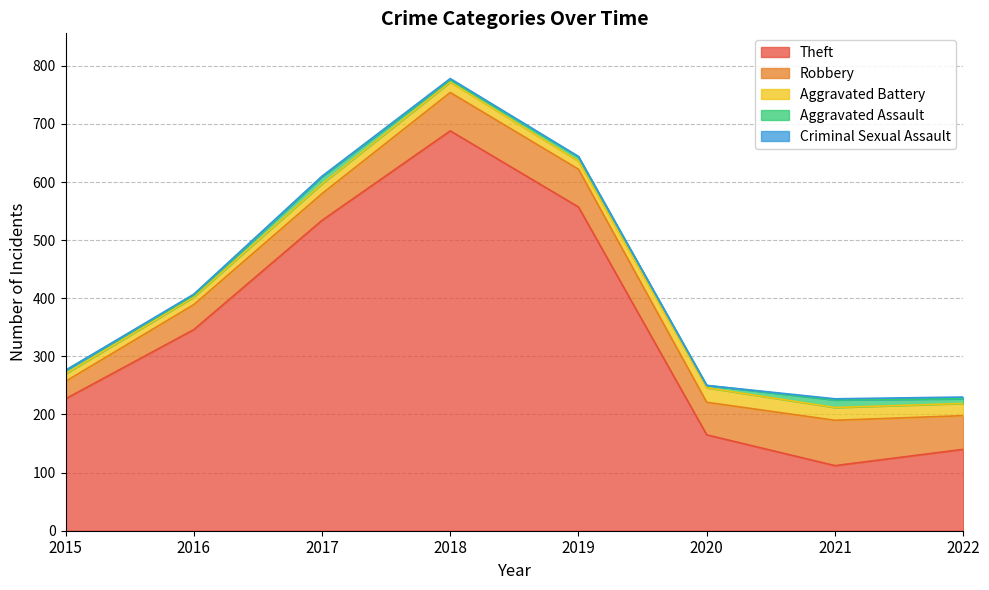

At which label does Aggravated Battery reach its peak?

2020